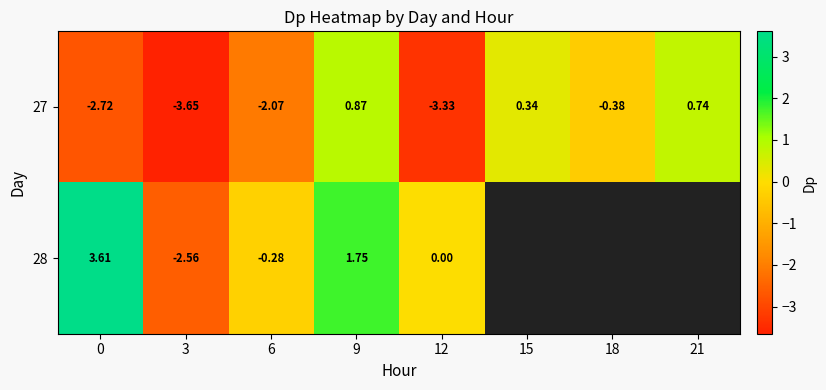

How many distinct data groups are displayed?

2